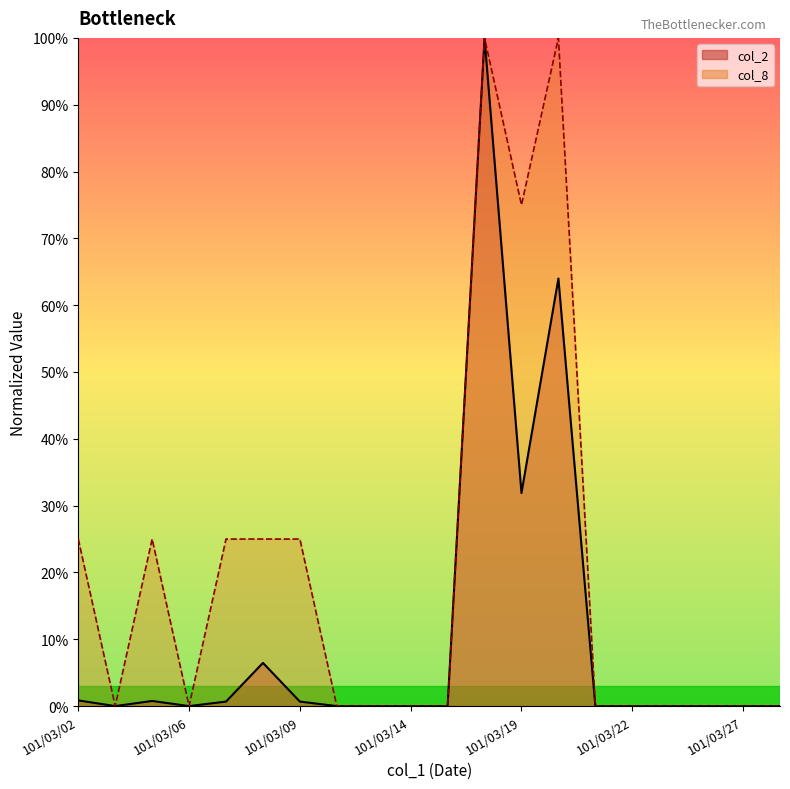

Is the value of col_8_line at 101/03/19 greater than the value of col_2_line at 101/03/19?

Yes